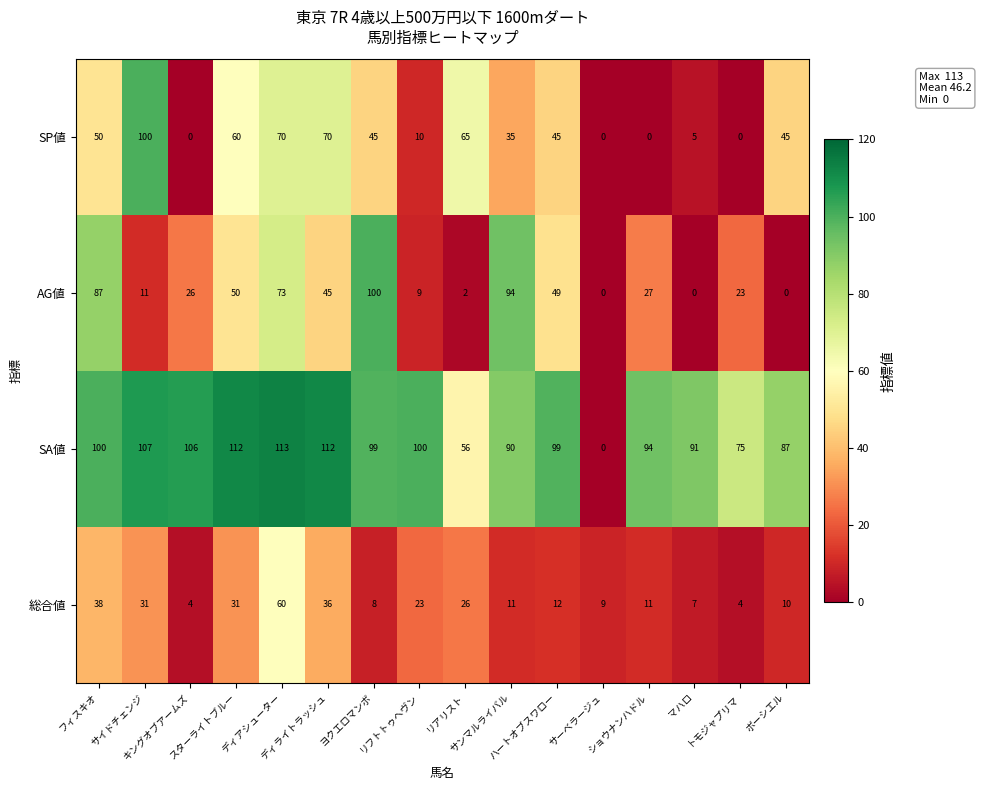

Which series has the largest total across all categories?

SA値